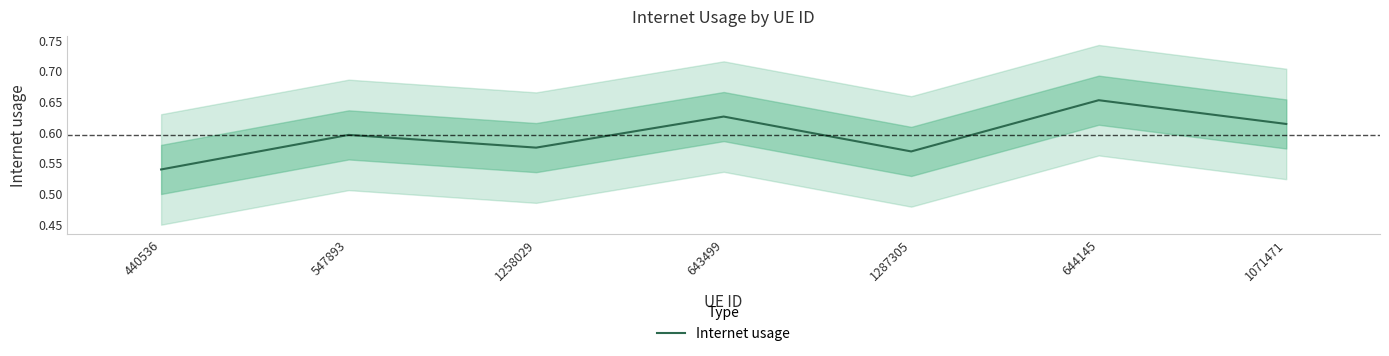

Reading left to right, extract all data points from this chart.

440536=0.5	547893=0.6	1258029=0.6	643499=0.6	1287305=0.6	644145=0.7	1071471=0.6